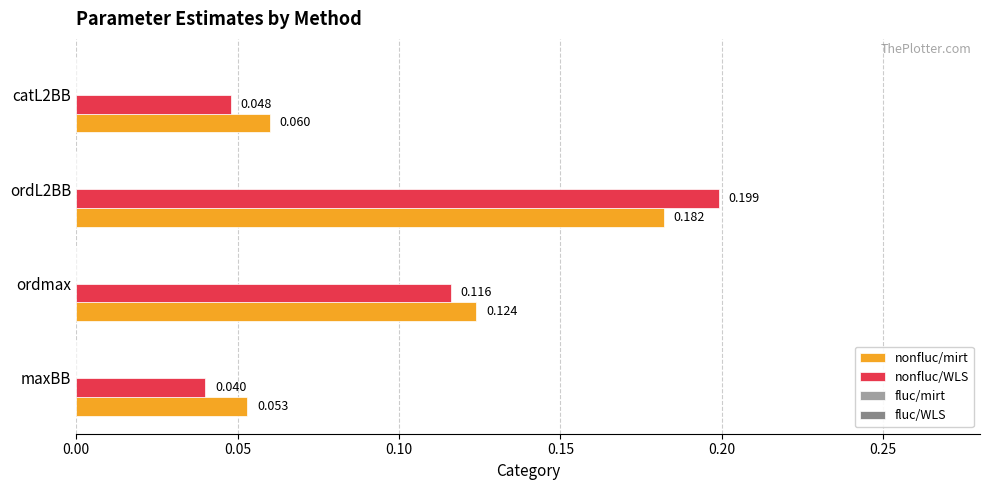

List the series in order of their peak value, lowest first.

nonfluc/mirt, nonfluc/WLS